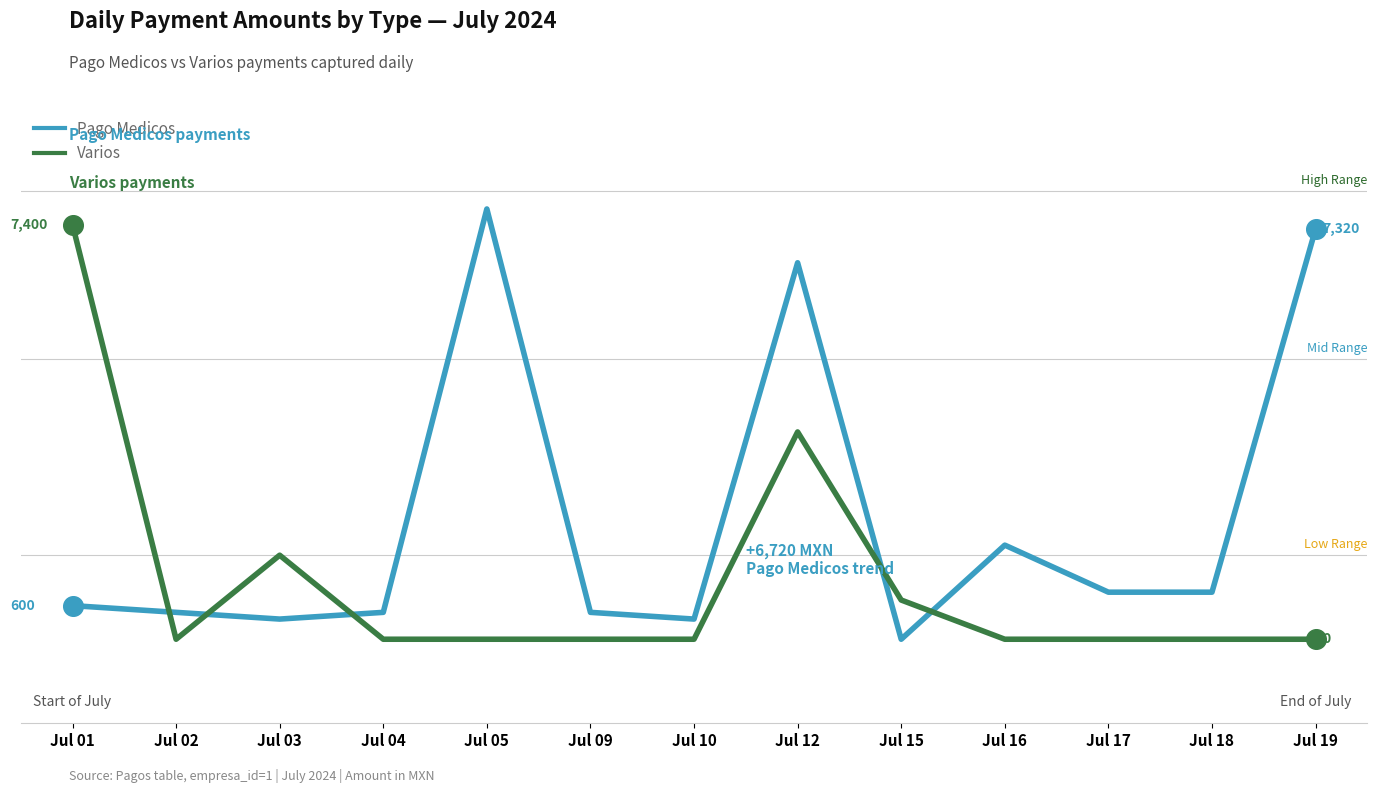

Is this an area chart (filled region under the line)?

No